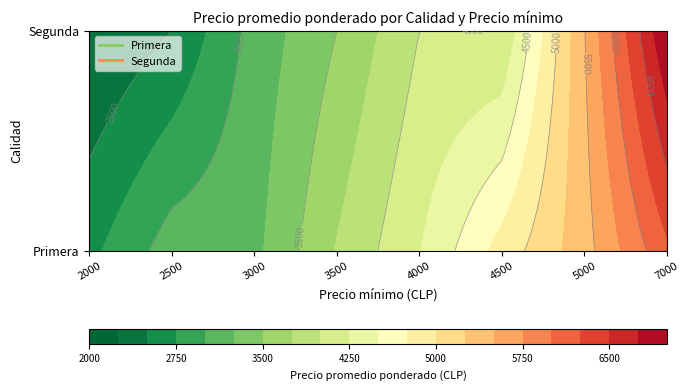

What is the minimum value shown in the chart?

2242